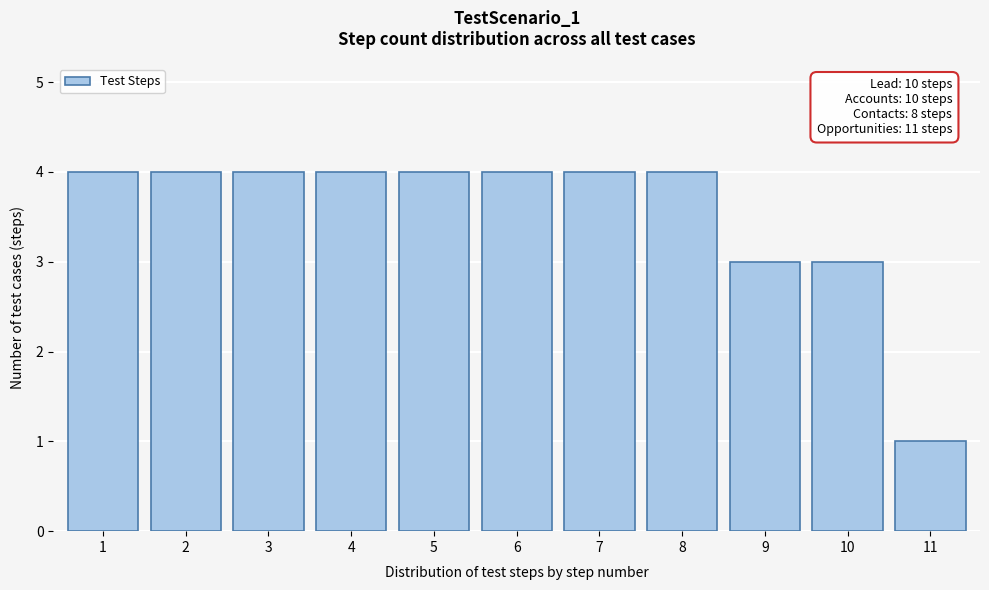

Reading right to left, list all the values displayed in this chart.

1	3	3	4	4	4	4	4	4	4	4